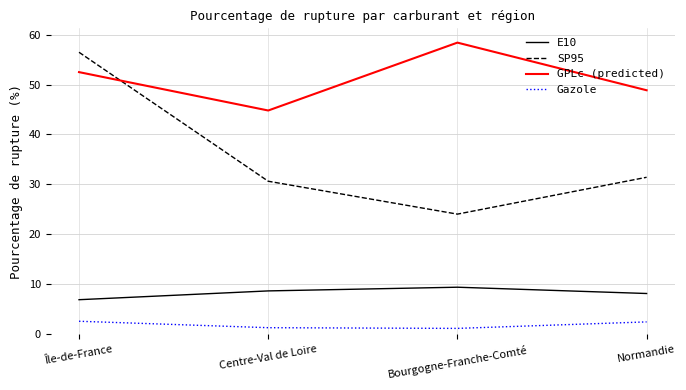

True or false: Gazole and SP95 cross at least once.

False